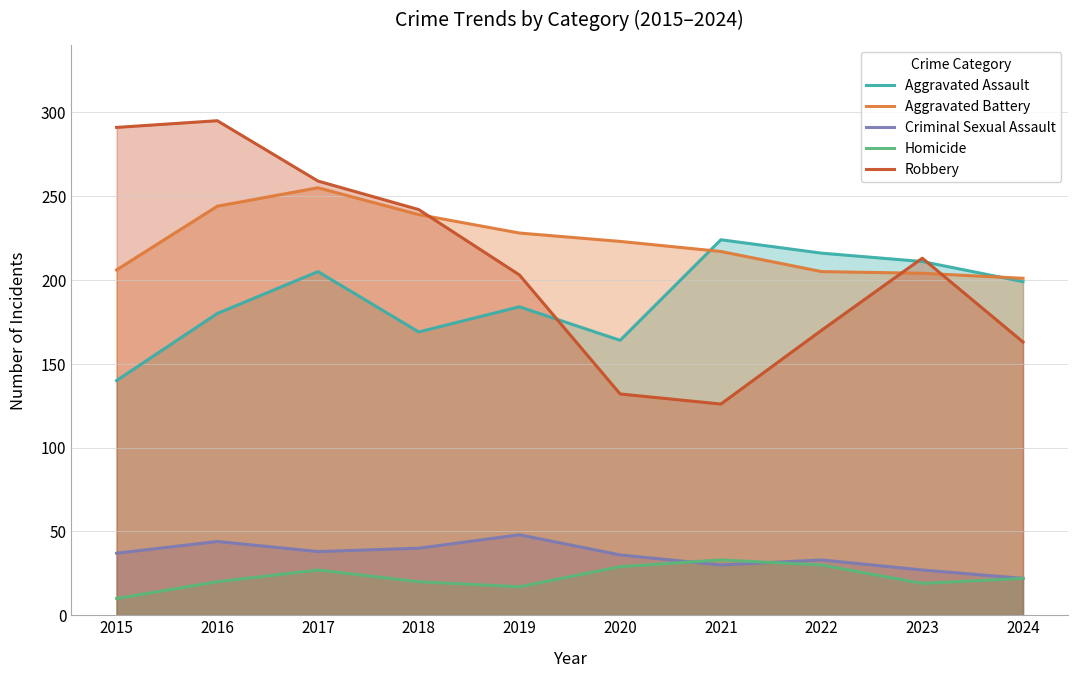

What is the value of the Criminal Sexual Assault point at the 2nd from the left?

44